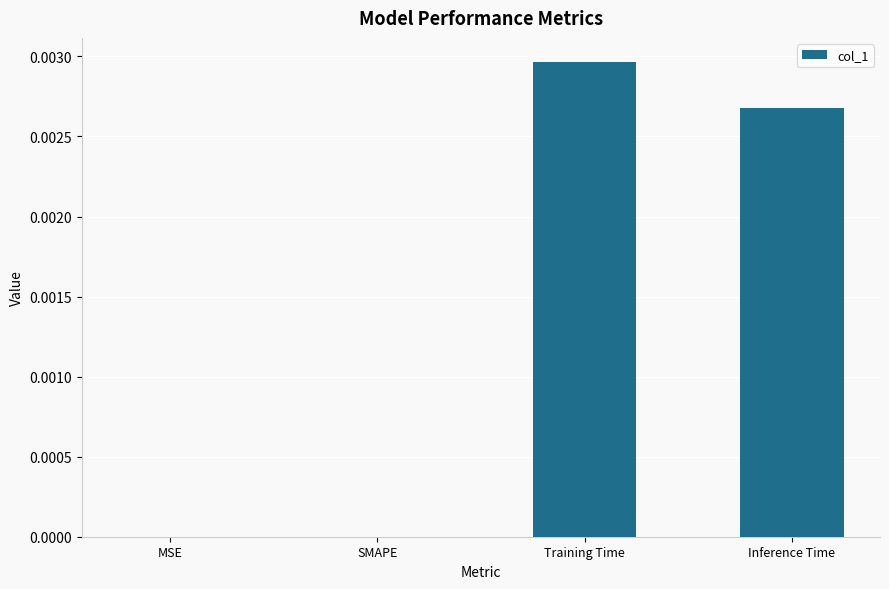

Which has a higher value, Training Time or Inference Time?

Training Time